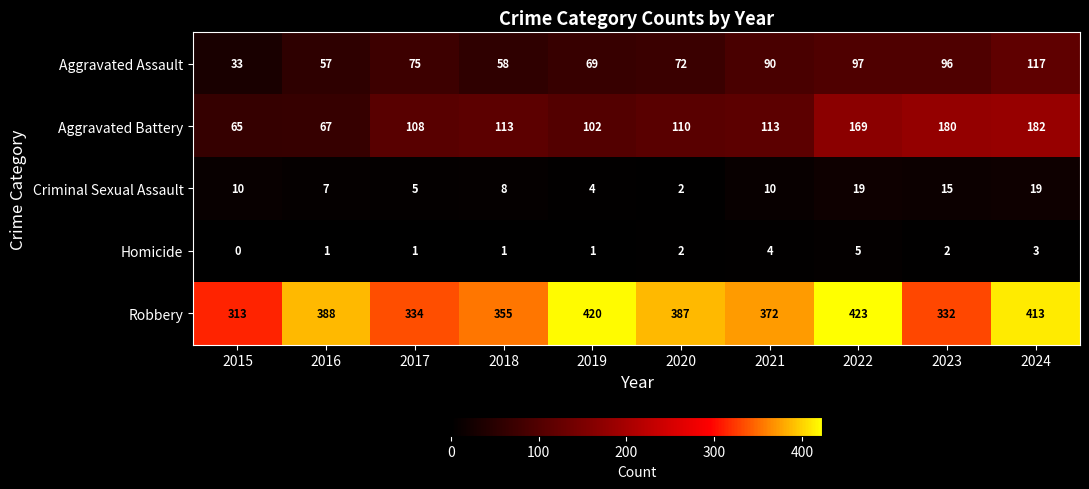

Which series has the widest spread of values?

Aggravated Battery